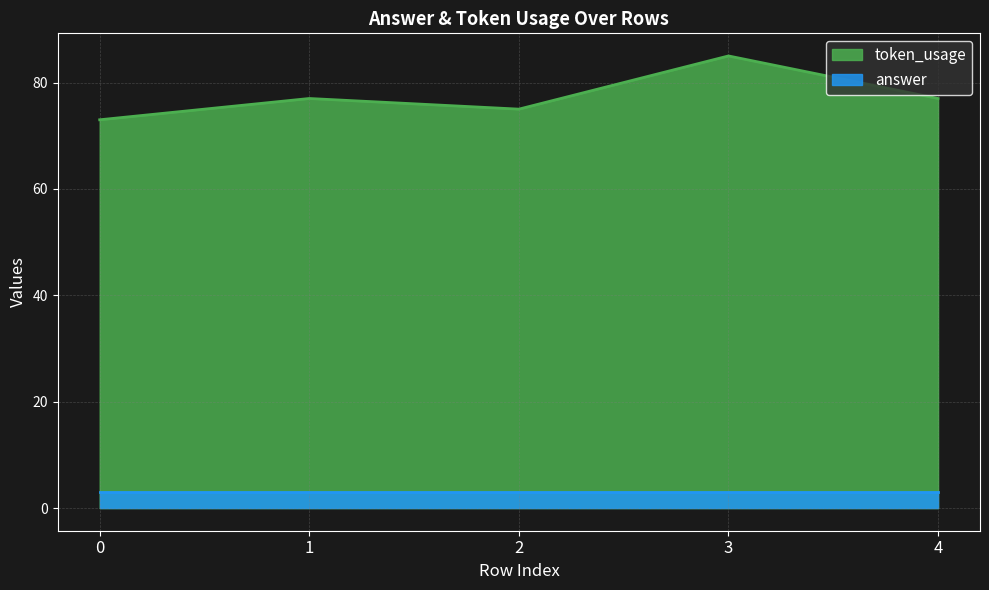

What is the smallest value displayed?

3